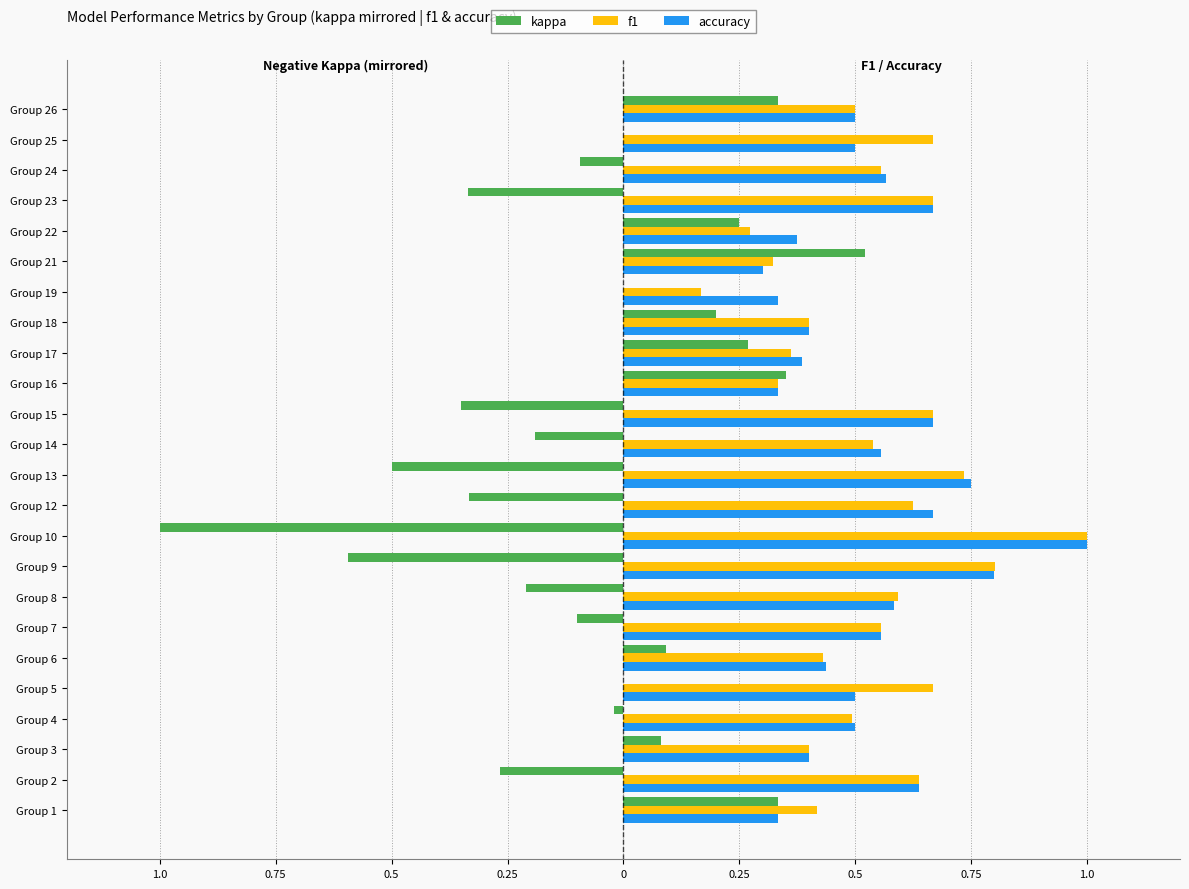

What are all the series names shown in the legend?

kappa, f1, accuracy